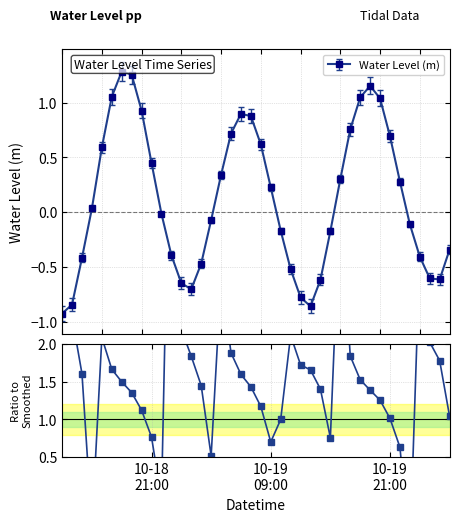

In Water Level (m), how many points are higher than both neighbors (excluding endpoints)?

3